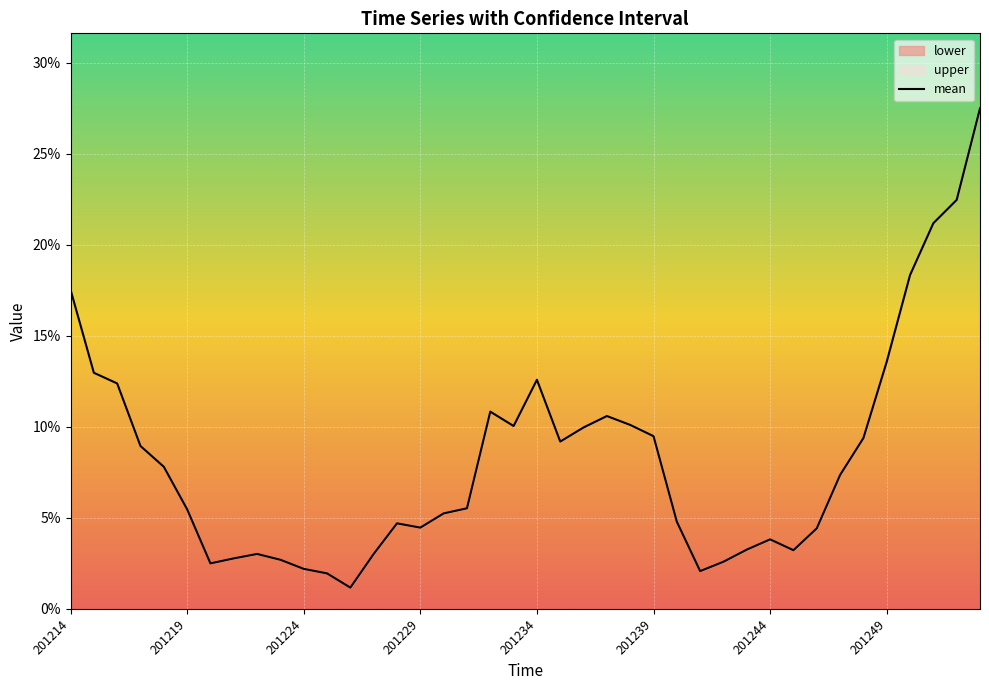

Where is the data nearest to the value 0?

12